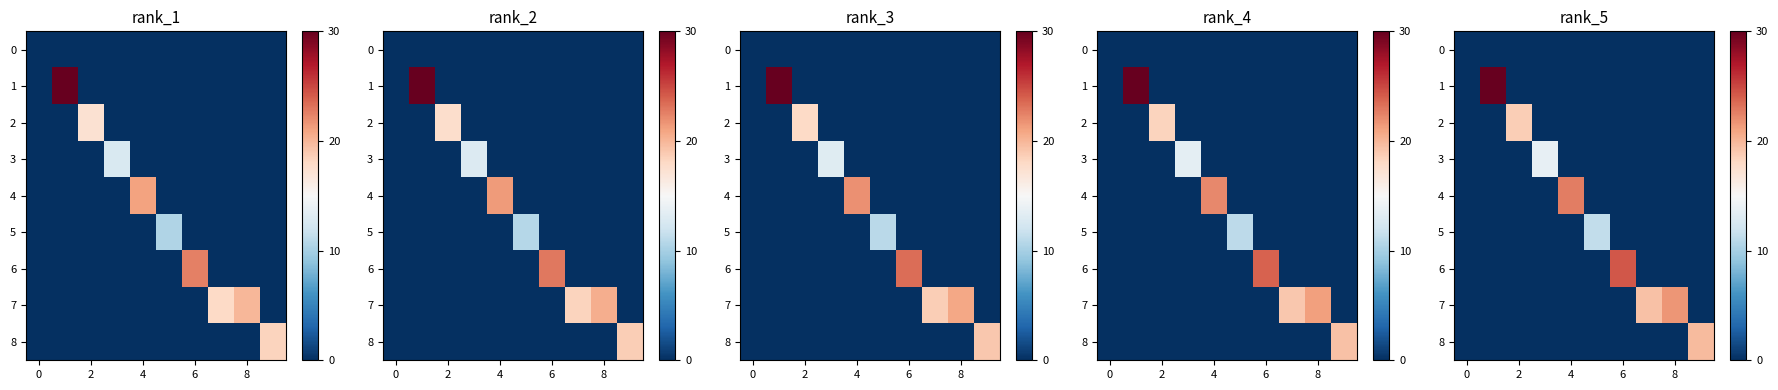

How many values in the 4 series exceed 0?

1